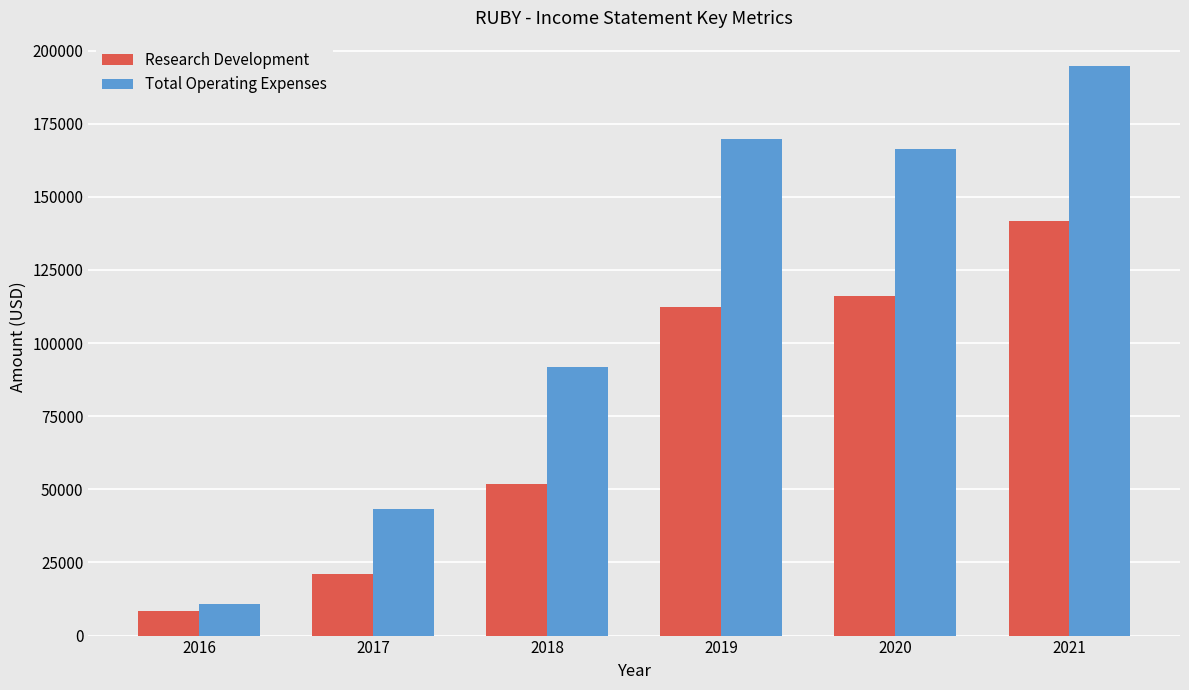

Reading right to left, transcribe all the data shown in this chart.

Research Development: 141600	116100	112400	51800	21200	8400
Total Operating Expenses: 194600	166400	169600	91700	43300	10900